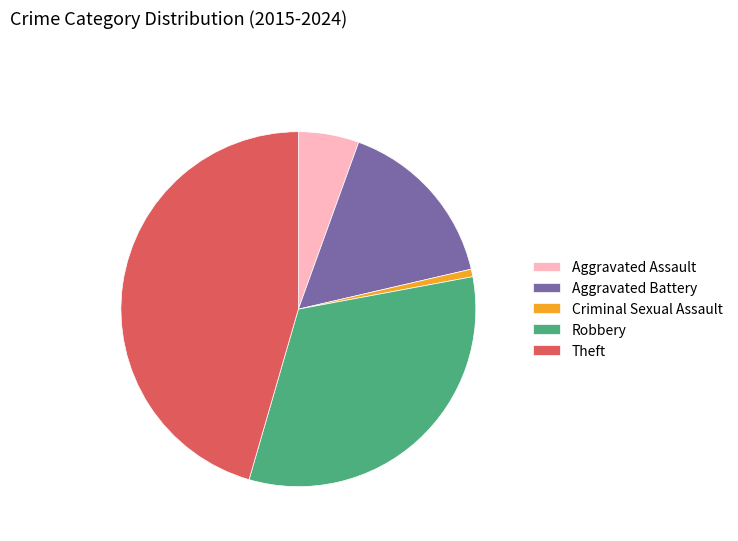

Is Aggravated Battery the majority of the pie?

No